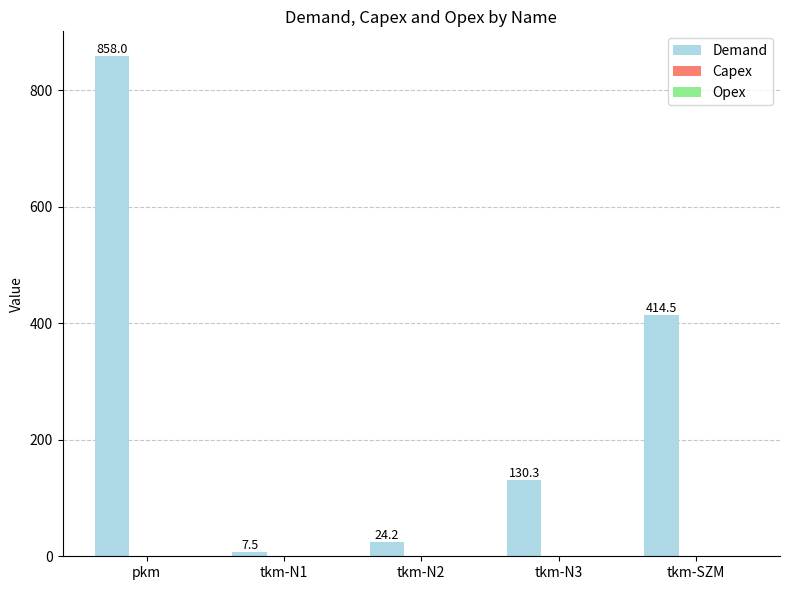

What is the label of the 5th bar from the right?

pkm